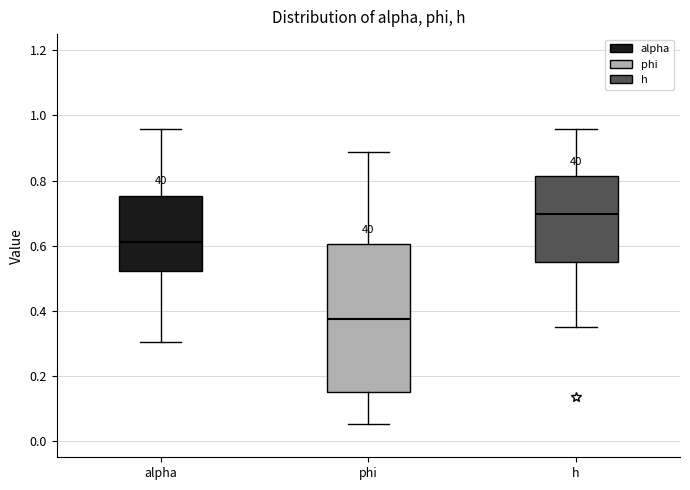

Which box's median line is the lowest?

phi